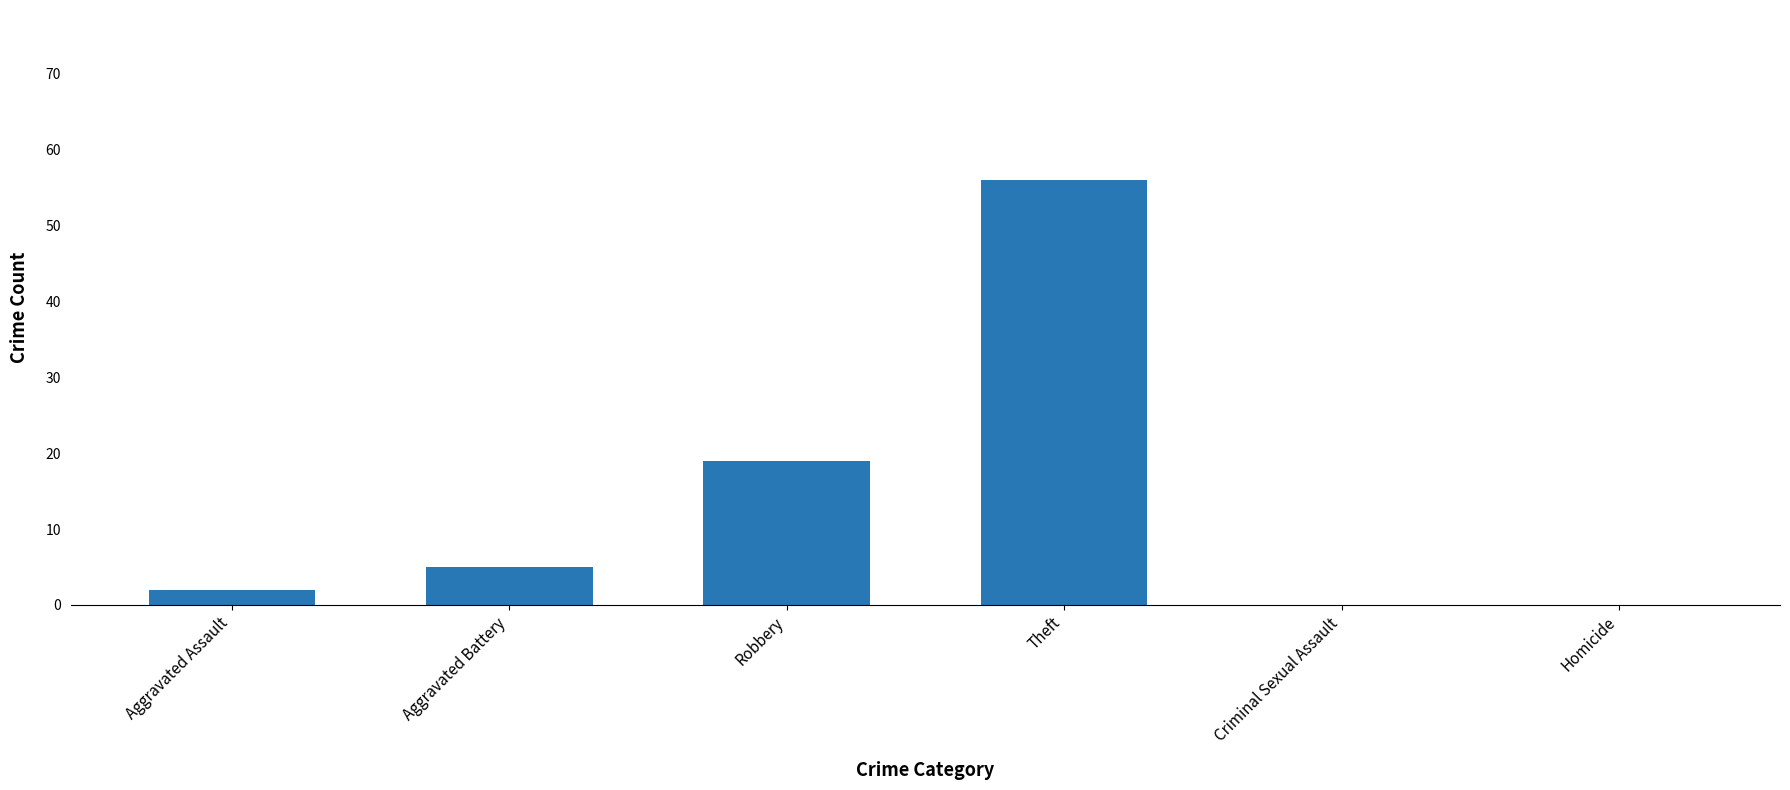

What is the change in value from Aggravated Assault to Theft?

+54